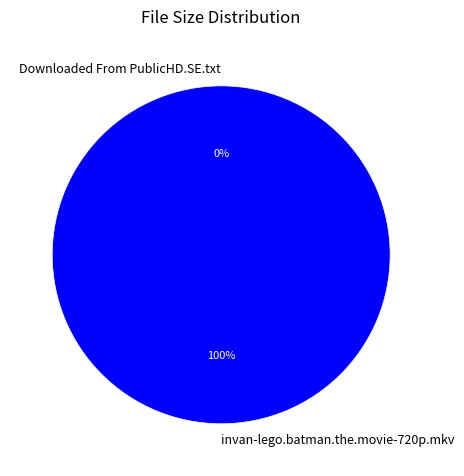

What is the largest slice in the pie chart?

invan-lego.batman.the.movie-720p.mkv